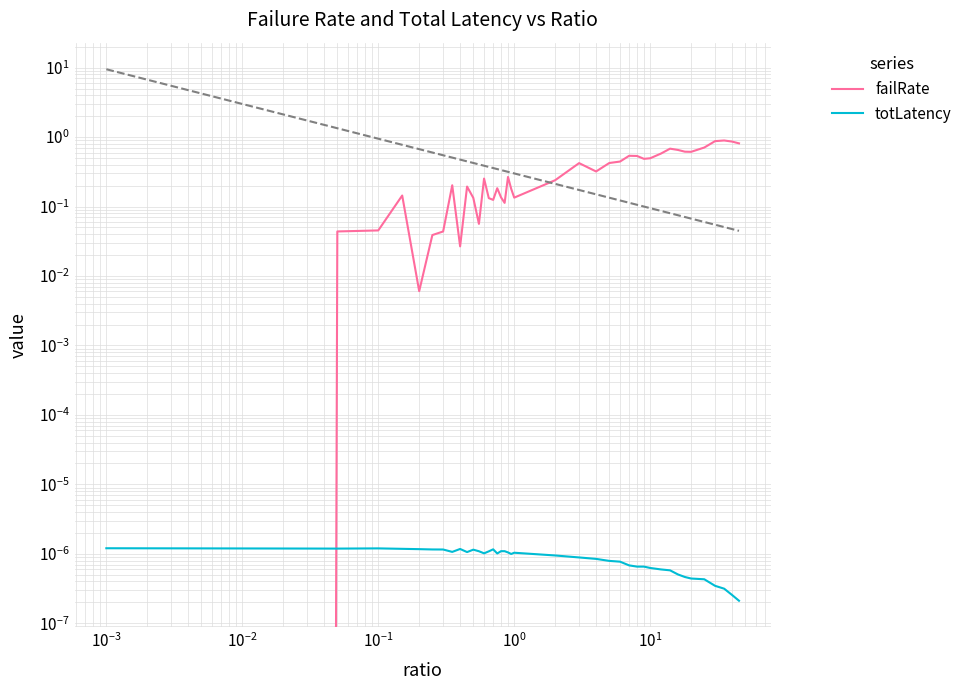

Reading right to left, extract all data points from this chart.

failRate: 0.8	0.9	0.9	0.9	0.7	0.6	0.6	0.7	0.7	0.6	0.5	0.5	0.5	0.5	0.4	0.4	0.3	0.4	0.2	0.1	0.2	0.3	0.1	0.1	0.2	0.1	0.1	0.3	0.1	0.1	0.2	0.0	0.2	0.0	0.0	0.0	0.1	0.0	0.0	0.0
totLatency: 0.0	0.0	0.0	0.0	0.0	0.0	0.0	0.0	0.0	0.0	0.0	0.0	0.0	0.0	0.0	0.0	0.0	0.0	0.0	0.0	0.0	0.0	0.0	0.0	0.0	0.0	0.0	0.0	0.0	0.0	0.0	0.0	0.0	0.0	0.0	0.0	0.0	0.0	0.0	0.0